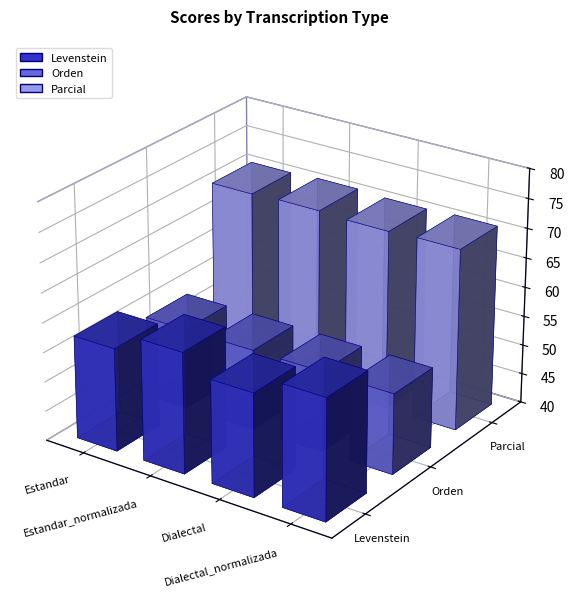

What is the smallest value displayed?

53.7